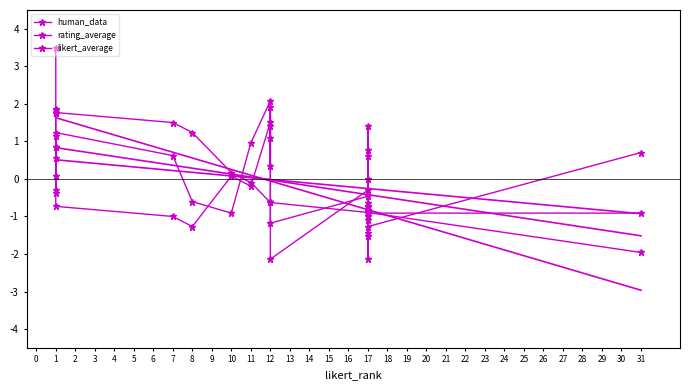

How many interior local peaks does the human_data series have?

5